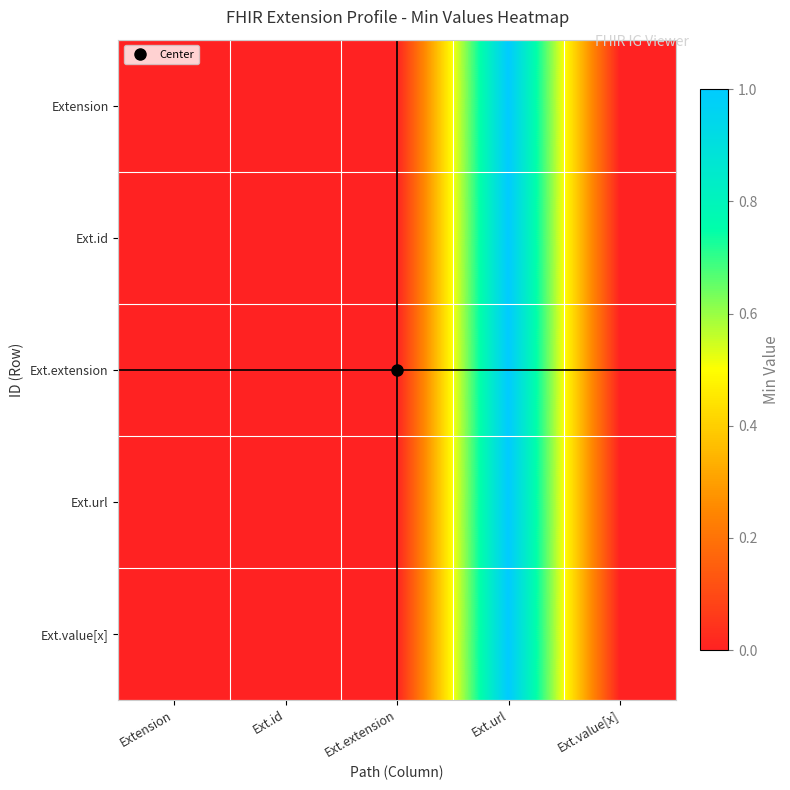

Which series changed the most between Ext.id and Ext.value[x]?

Extension